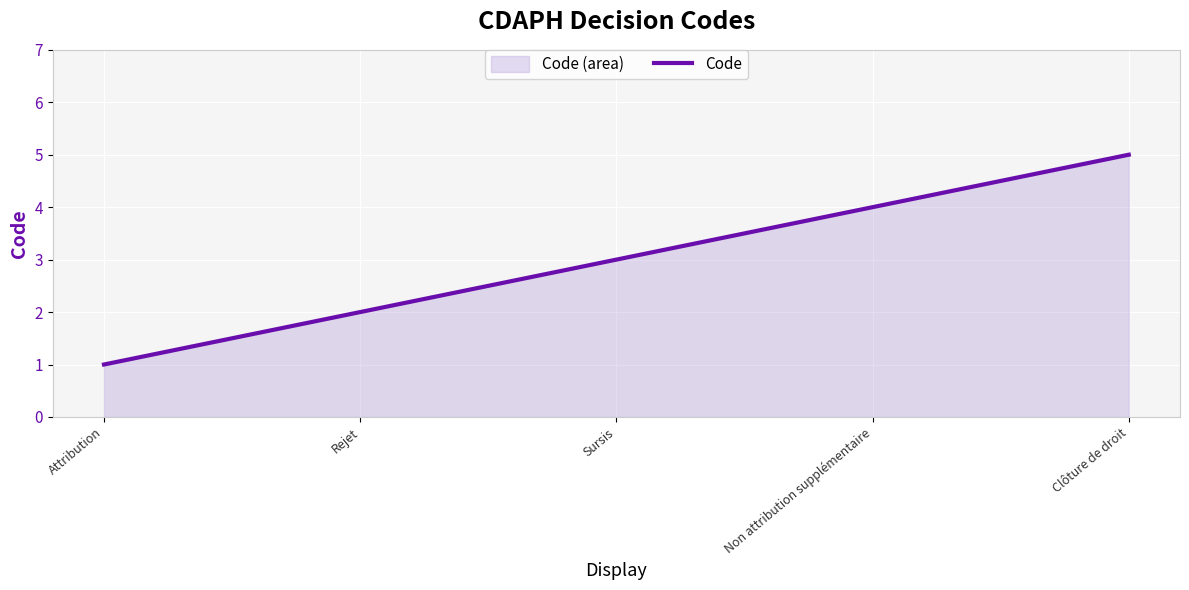

Reading left to right, what are all the values shown in this chart?

Attribution=1	Rejet=2	Sursis=3	Non attribution supplémentaire=4	Clôture de droit=5